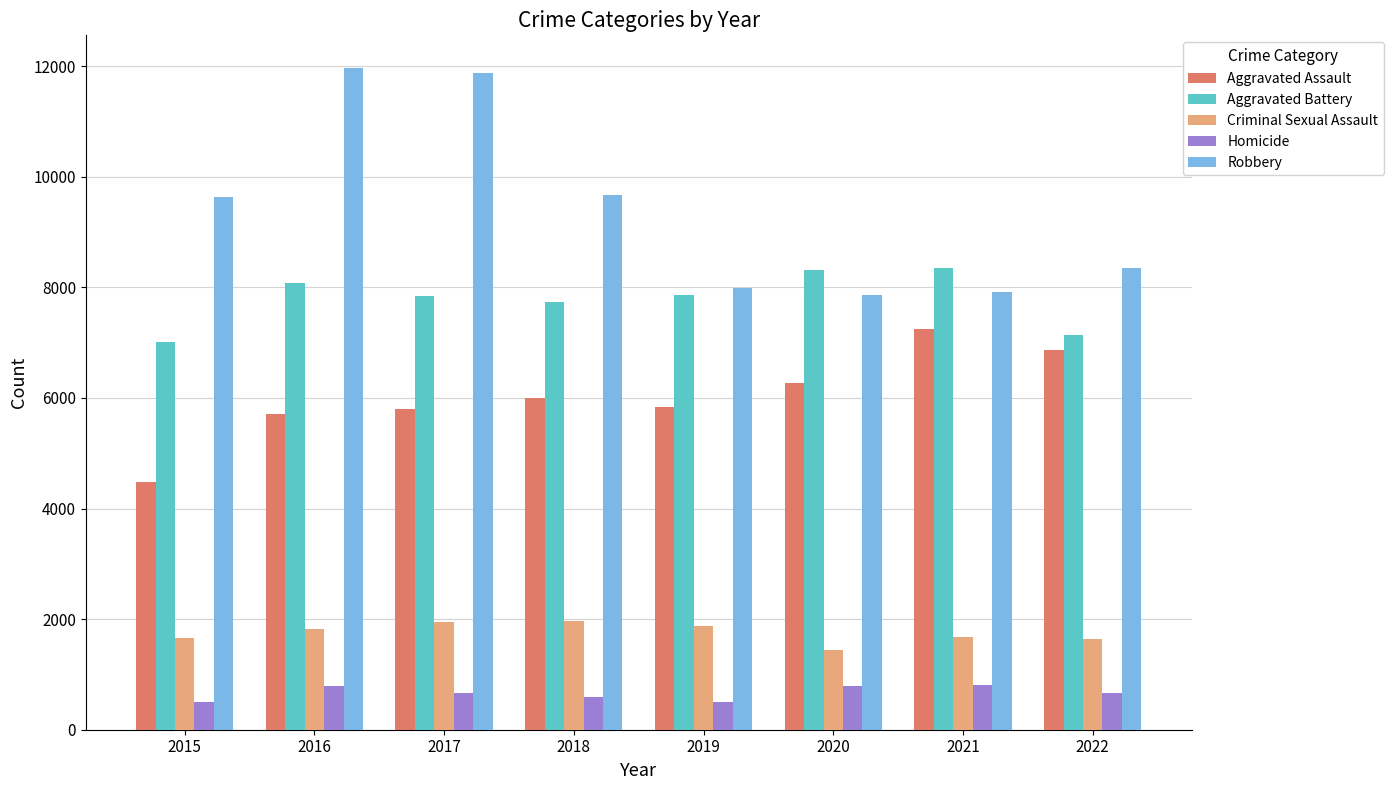

What is the sum of all Robbery values?

75272